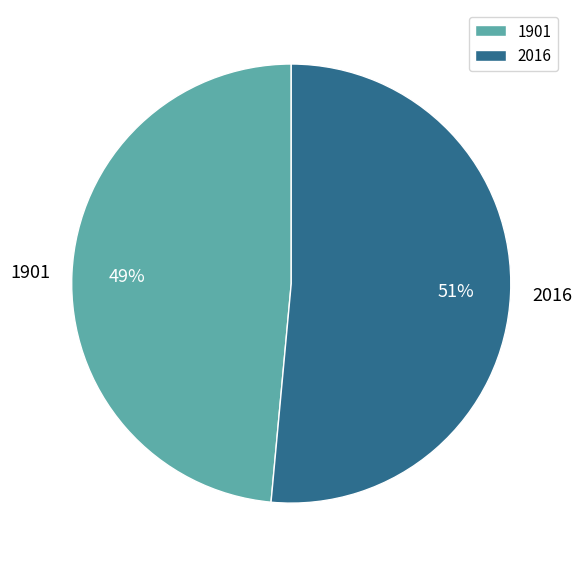

To the nearest percent, what is the average slice percentage?

50%